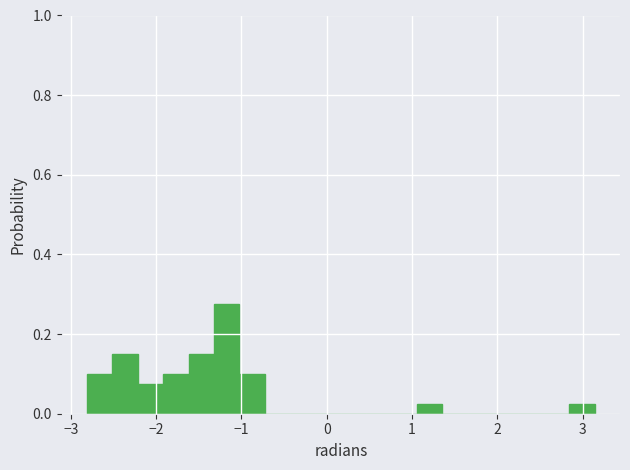

Around what value on the x-axis is the tallest bar? Give the approximate position of its centre, as read against the axis.

-1.2